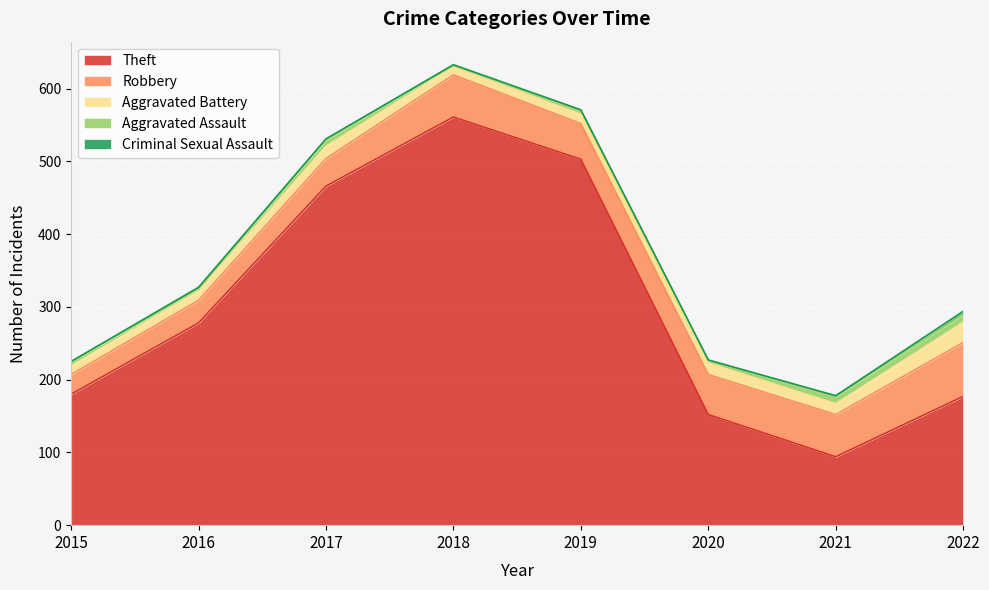

Which has a higher value, 2017 or 2022?

2017